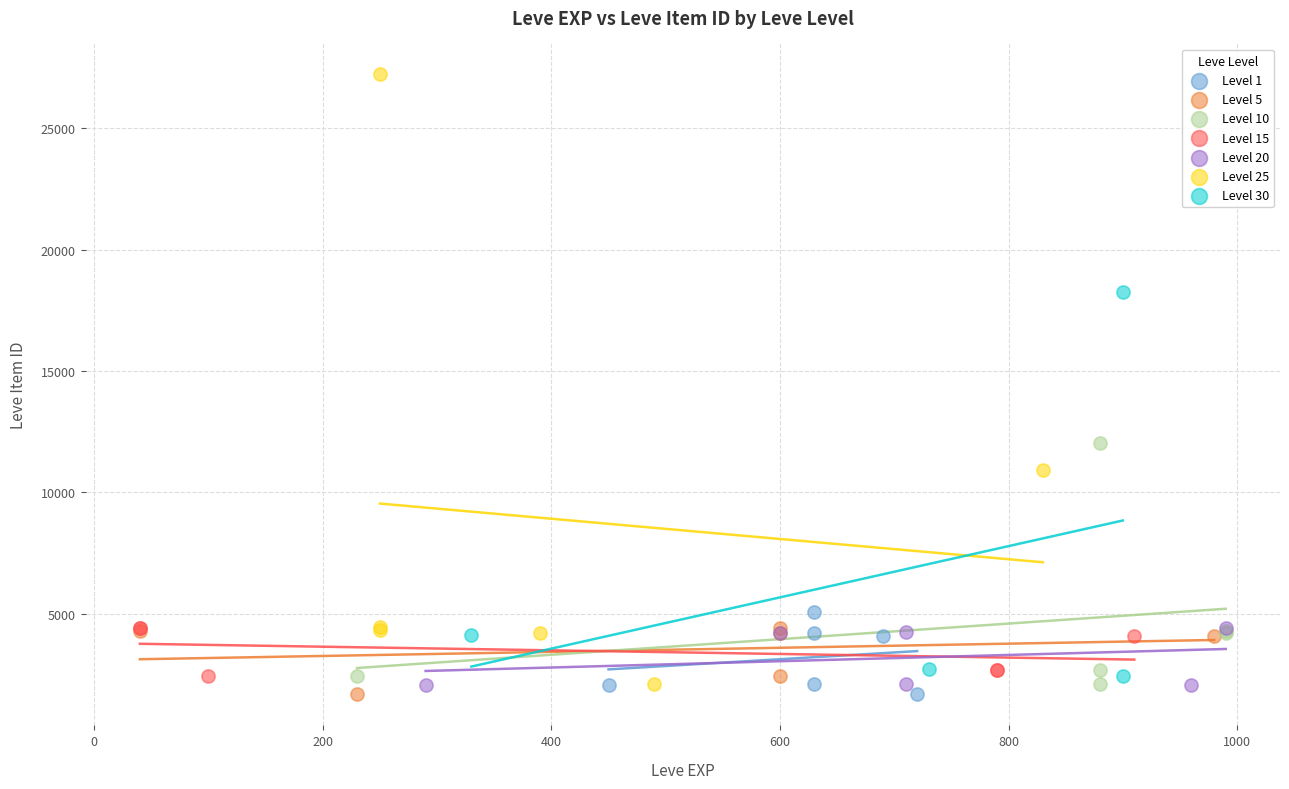

Which series reaches the maximum Y coordinate?

Level 25